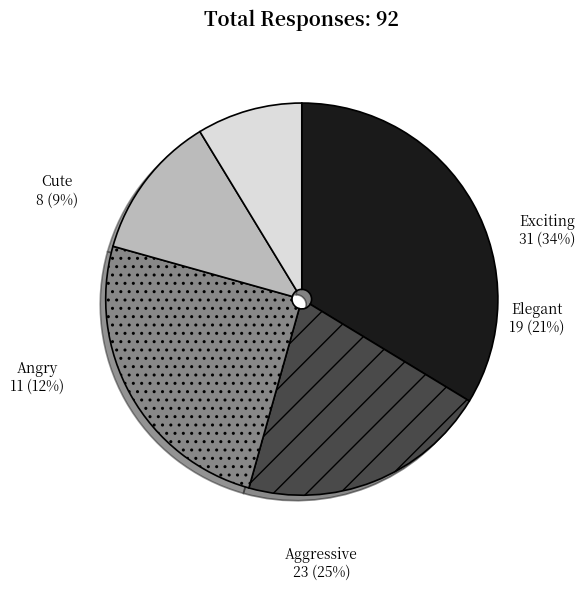

How many slices are in this pie chart?

5